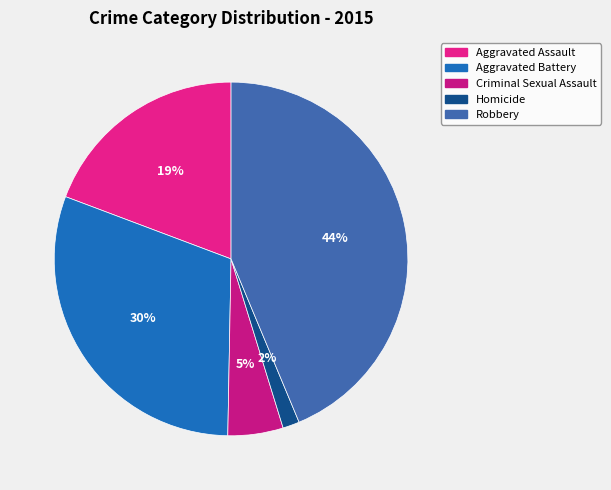

To the nearest percent, what is the average slice percentage?

20%